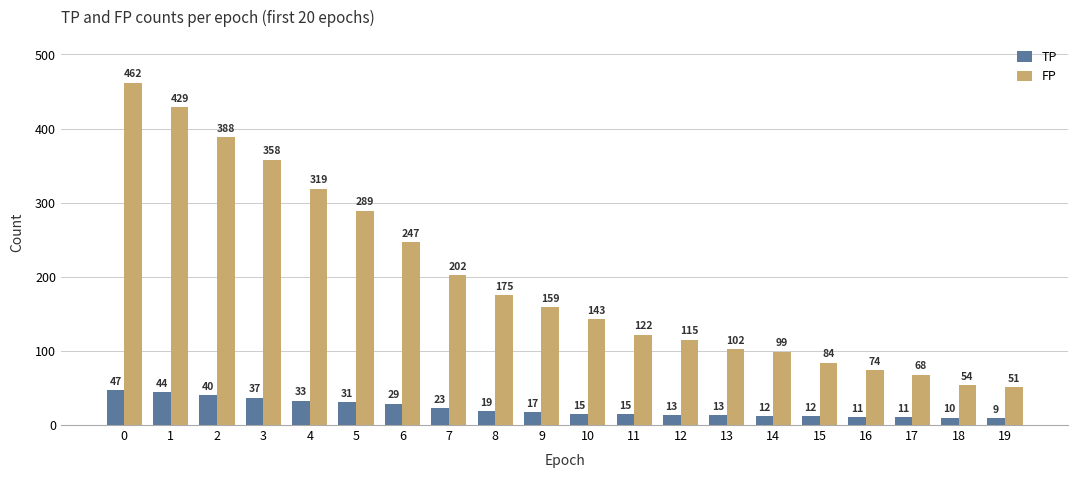

At 8, list the series in order from smallest to largest.

TP, FP